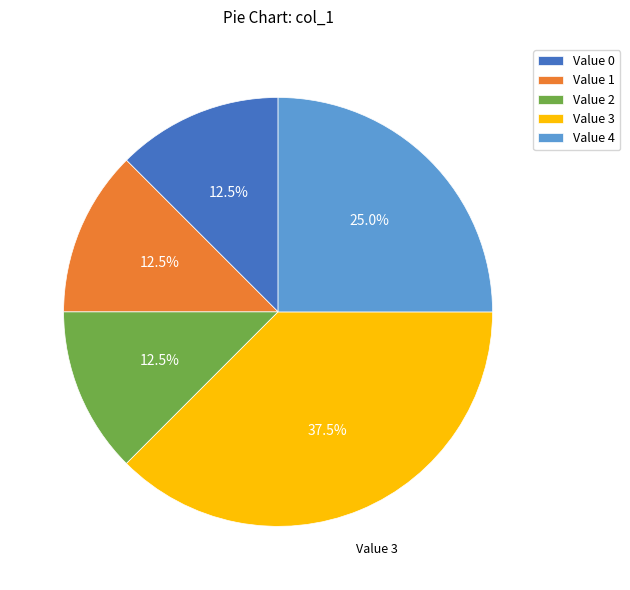

What is the ratio of the value at Value 3 to the value at Value 2?

3.0